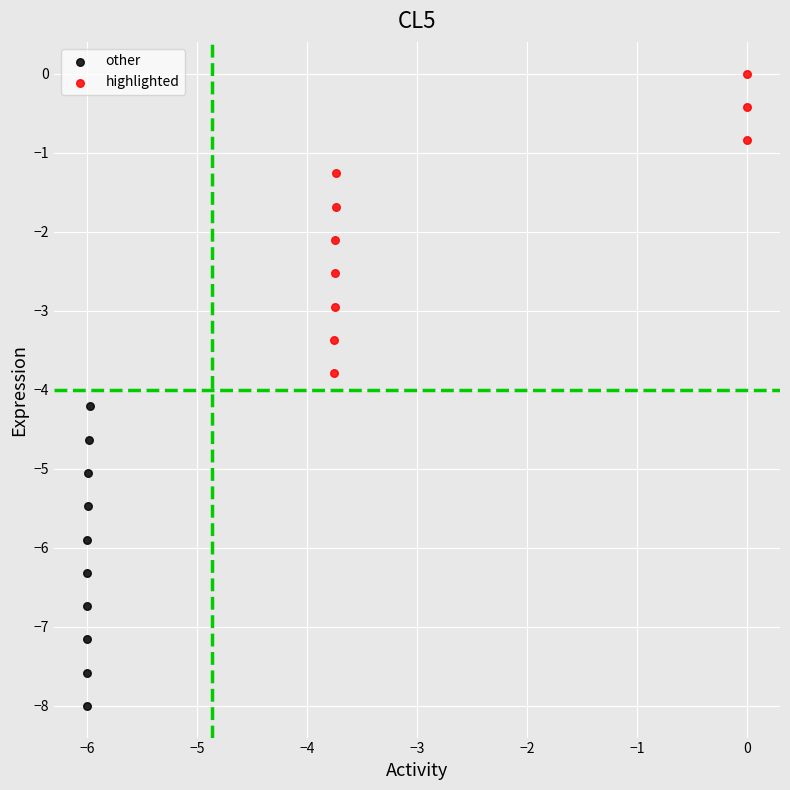

Which series contains the lowest Y value?

other